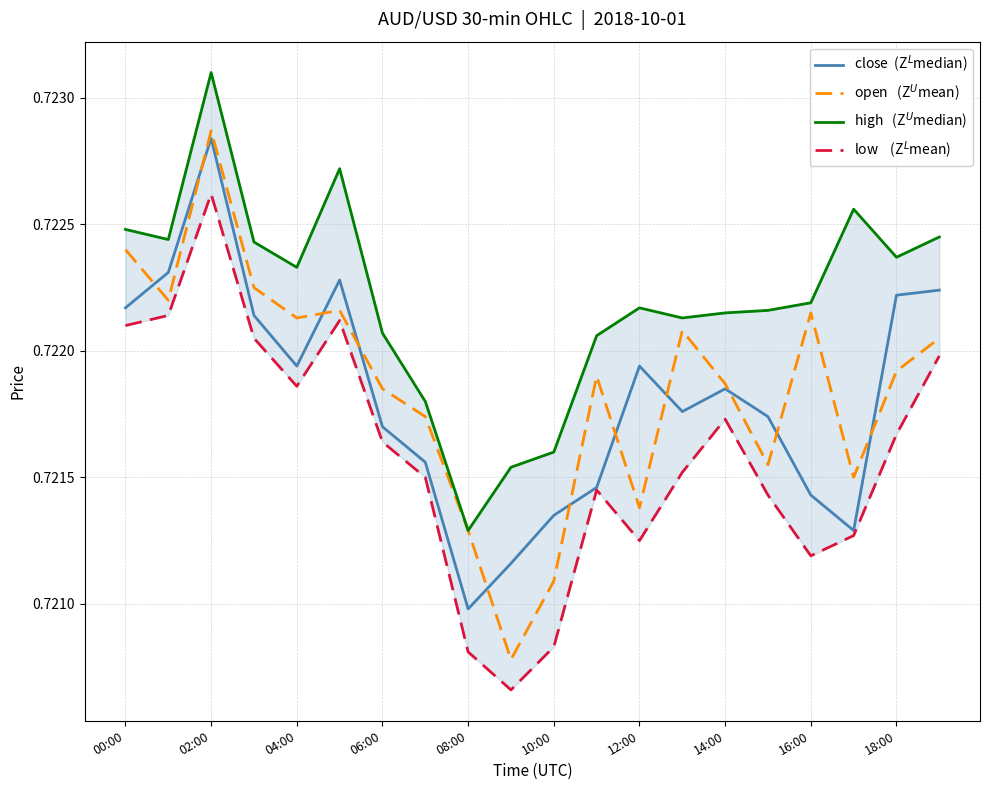

What is the label of the 4th point from the left?

06:00